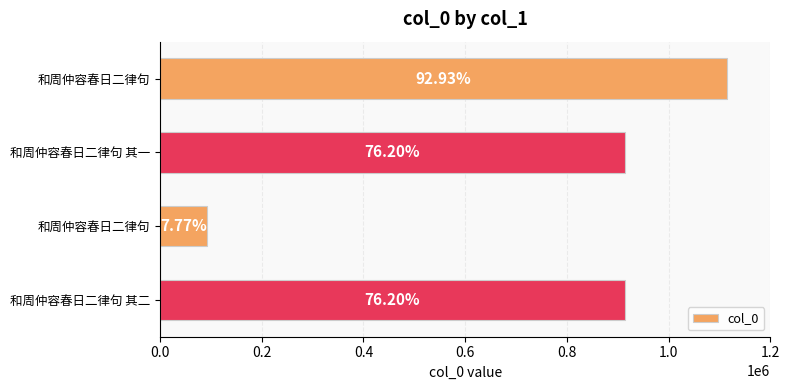

Does the chart contain any negative values?

No